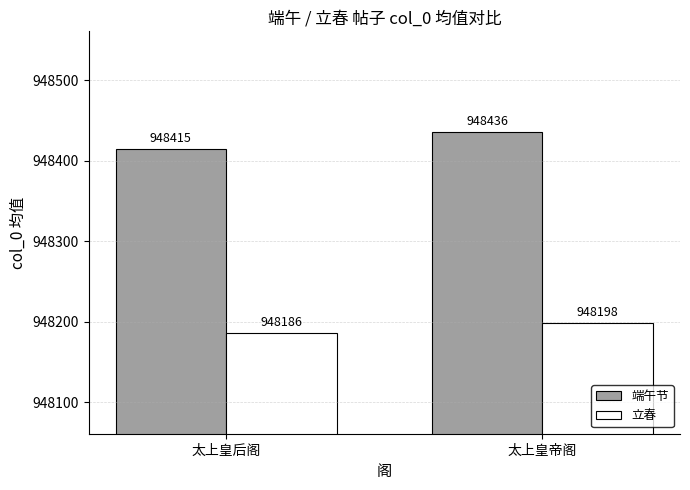

Reading right to left, list all the values displayed in this chart.

端午节: 太上皇帝阁=948436	太上皇后阁=948415
立春: 太上皇帝阁=948198	太上皇后阁=948186